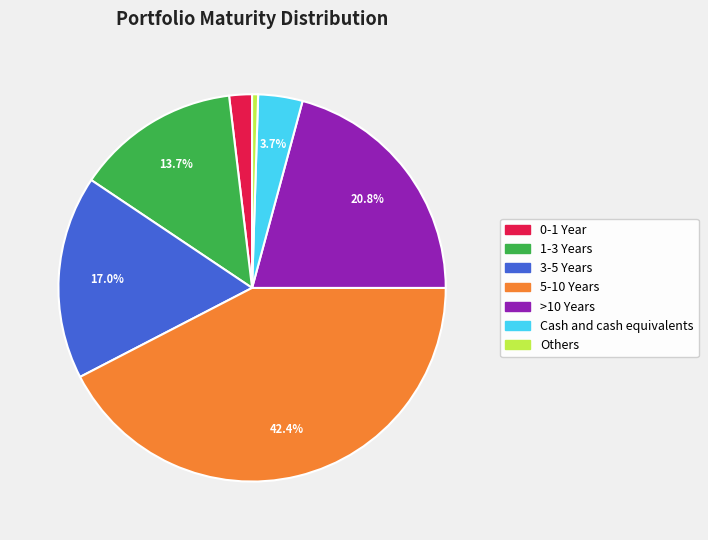

True or false: 0-1 Year accounts for 2% of the total.

True